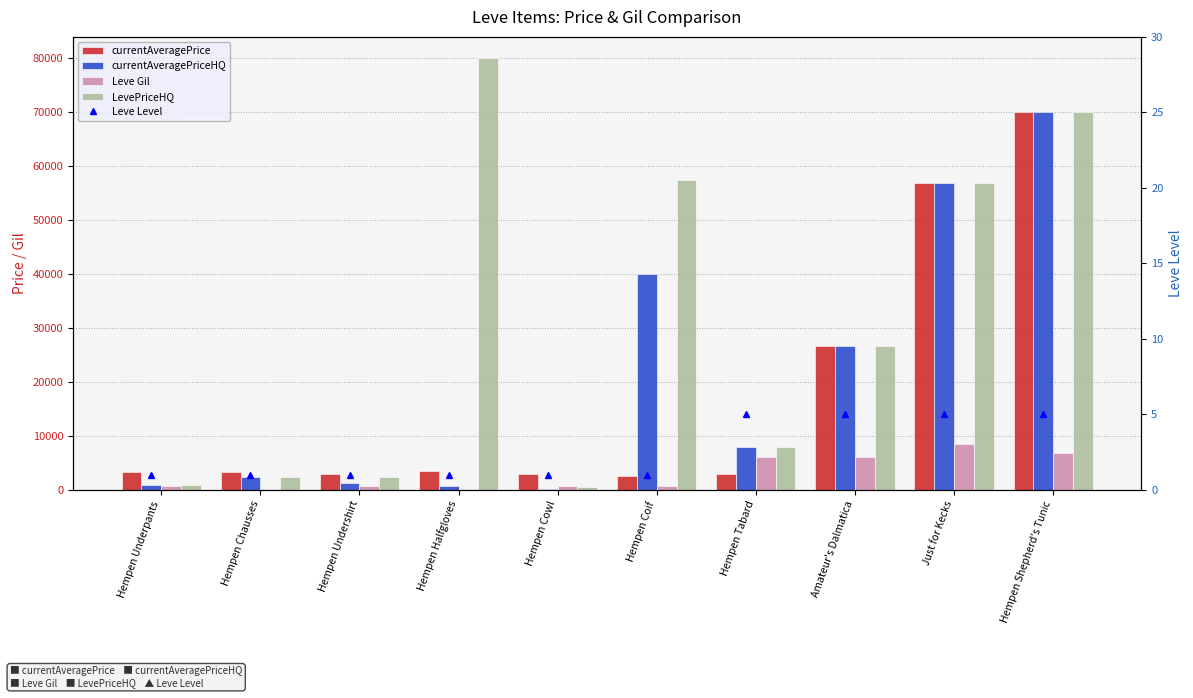

Which category has the highest value in the LevePriceHQ series?

Hempen Halfgloves